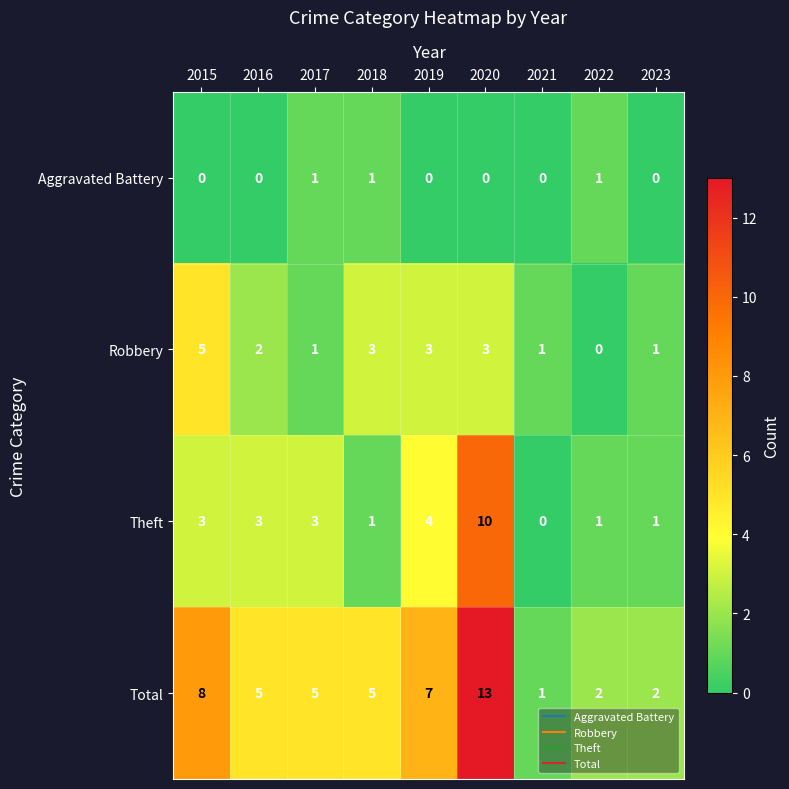

Rank the series at 2015 from highest to lowest value.

Total, Robbery, Theft, Aggravated Battery